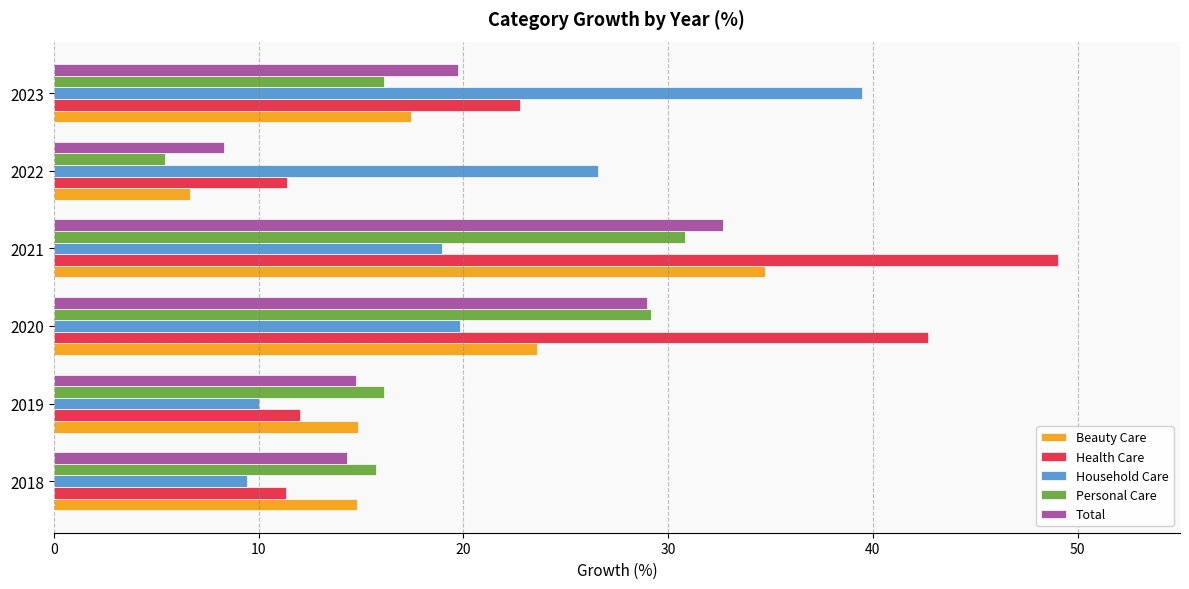

Read the Total value at 2020.

29.0